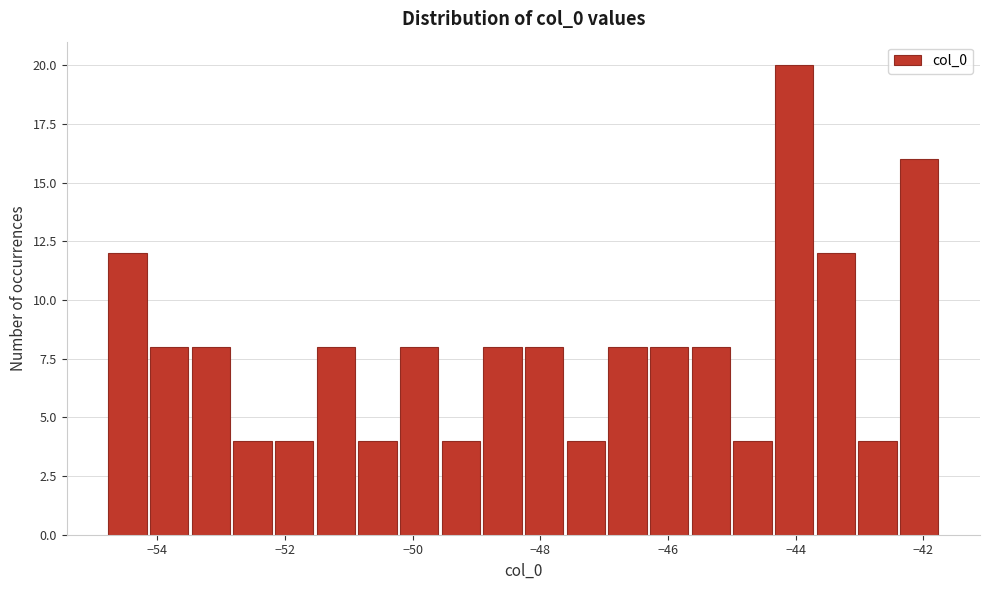

Around what value on the x-axis is the tallest bar? Give the approximate position of its centre, as read against the axis.

-44.0